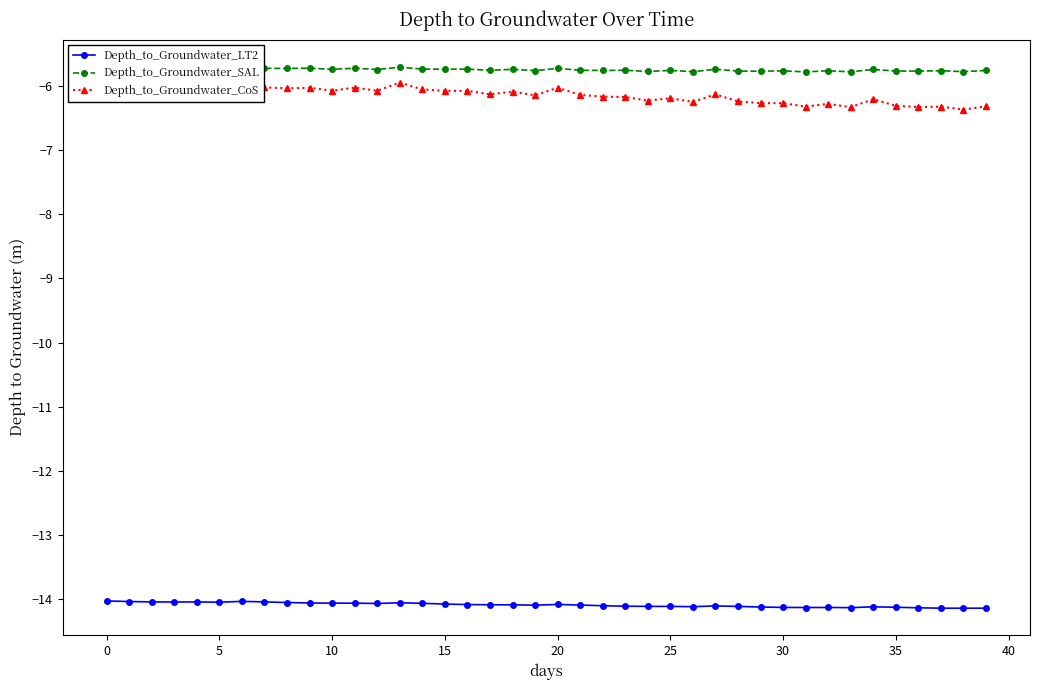

True or false: Depth_to_Groundwater_LT2 has more than 2 points higher than both neighbors.

True